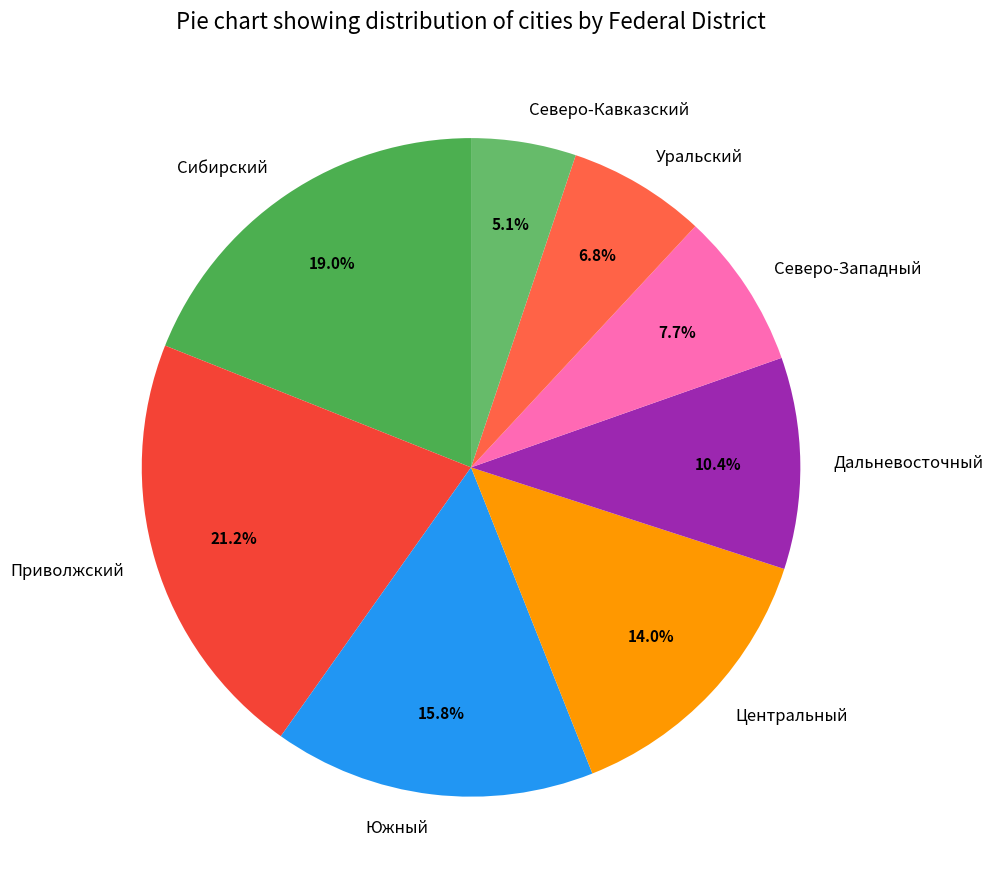

What is the ratio of the value at Южный to the value at Сибирский?

0.8